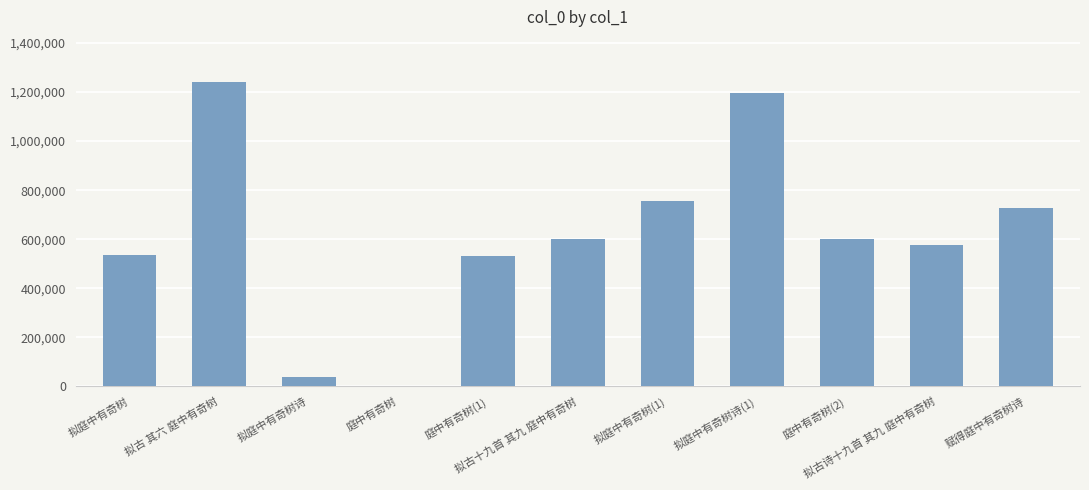

What is the sum of all values?

6801793